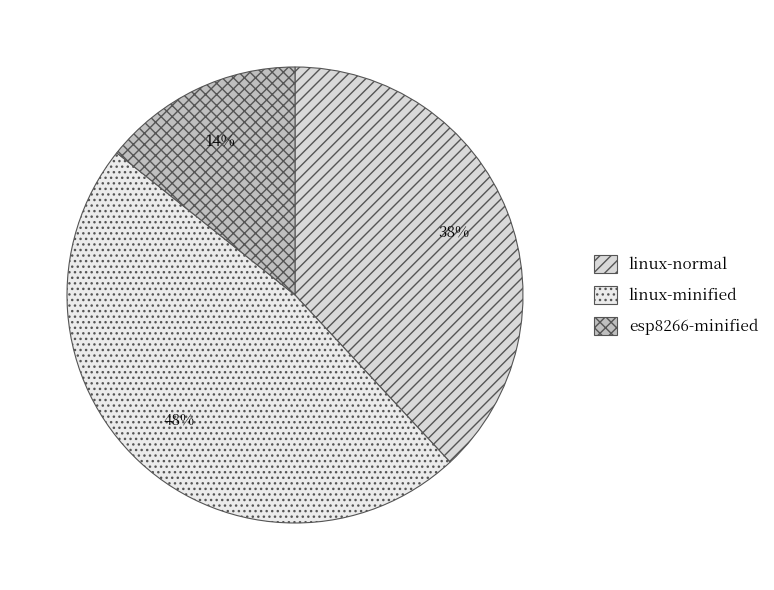

Count the number of slices in the pie.

3